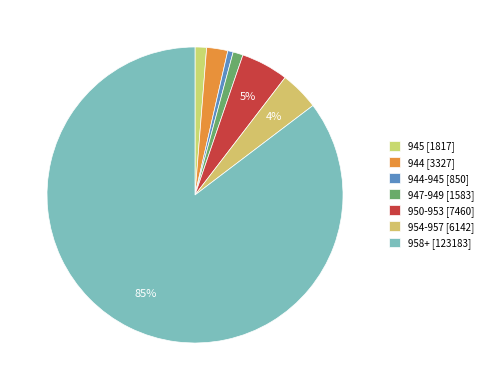

How many segments does this pie chart have?

7